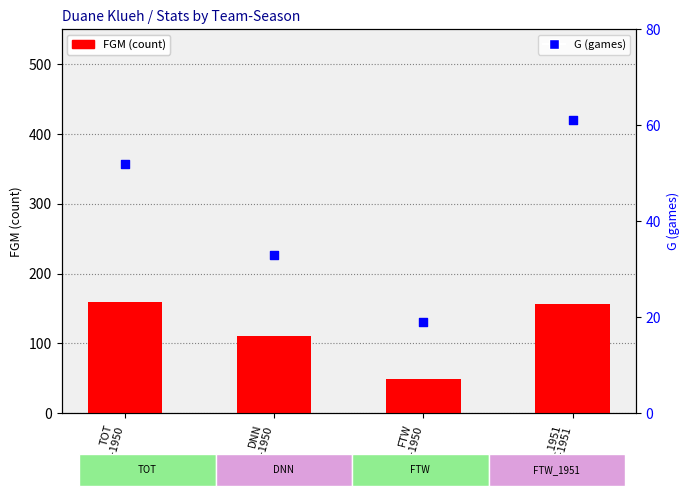

What are all the series names shown in the legend?

FGM, G